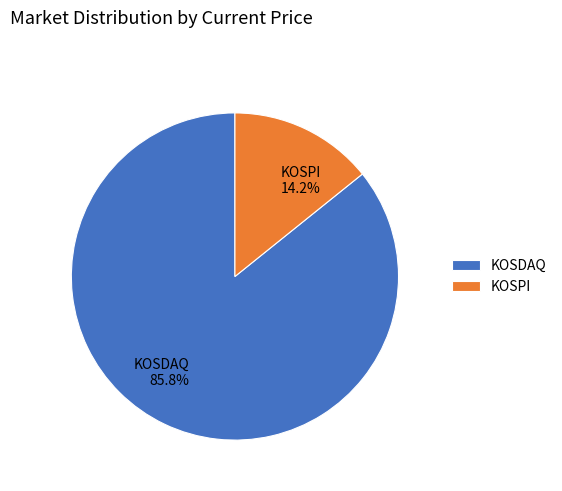

Which slice is the largest?

KOSDAQ